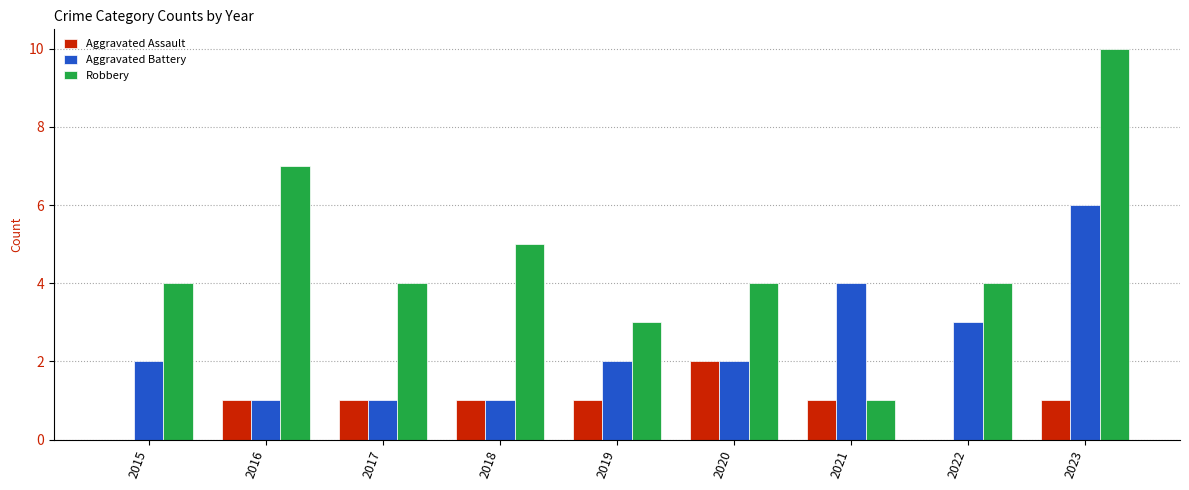

Reading left to right, extract all data points from this chart.

Aggravated Assault: 2015=0	2016=1	2017=1	2018=1	2019=1	2020=2	2021=1	2022=0	2023=1
Aggravated Battery: 2015=2	2016=1	2017=1	2018=1	2019=2	2020=2	2021=4	2022=3	2023=6
Robbery: 2015=4	2016=7	2017=4	2018=5	2019=3	2020=4	2021=1	2022=4	2023=10